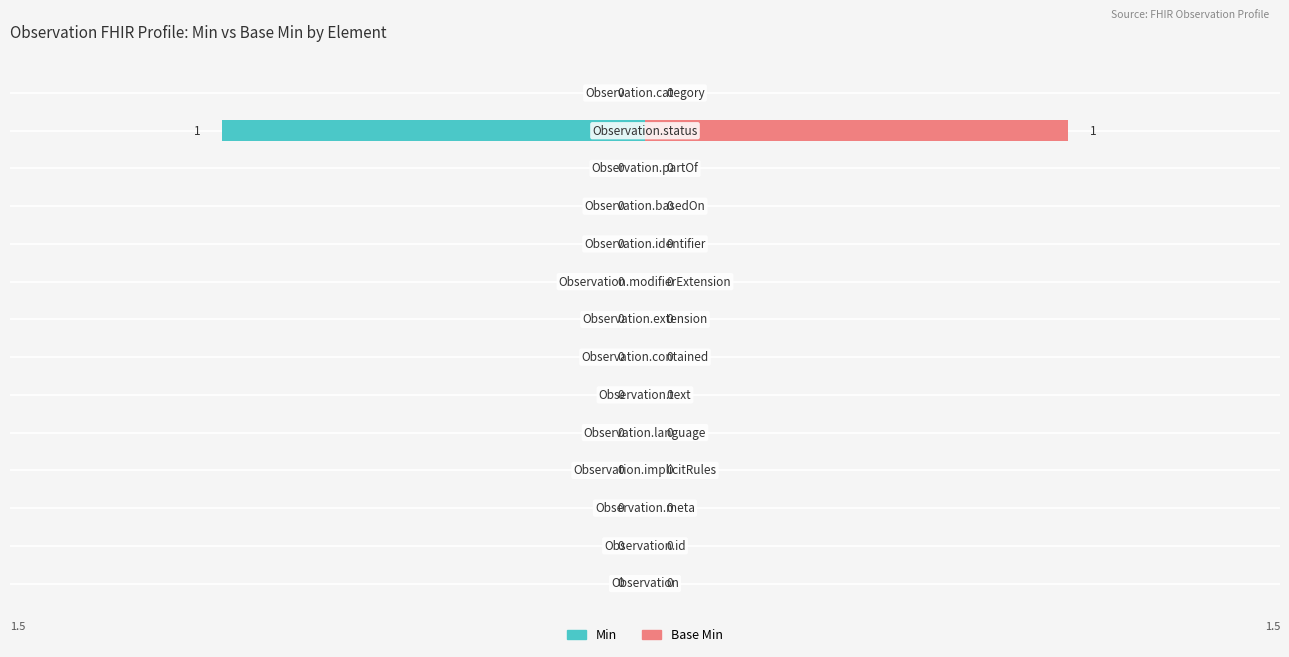

Is the value of Base Min at 5 greater than the value of Min at 7?

No